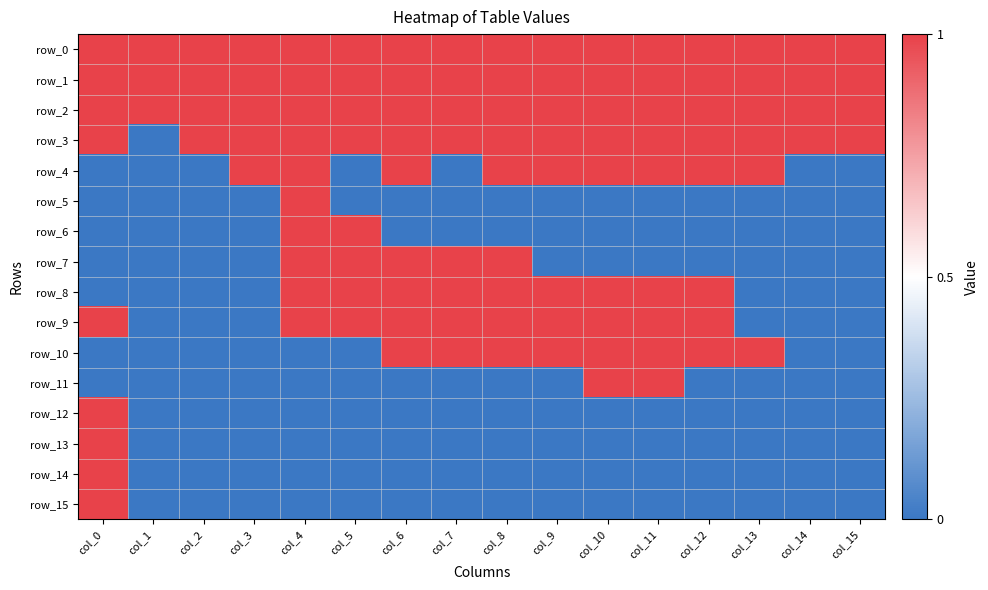

Reading left to right, what are all the values shown in this chart?

row_0: 1	1	1	1	1	1	1	1	1	1	1	1	1	1	1	1
row_1: 1	1	1	1	1	1	1	1	1	1	1	1	1	1	1	1
row_2: 1	1	1	1	1	1	1	1	1	1	1	1	1	1	1	1
row_3: 1	0	1	1	1	1	1	1	1	1	1	1	1	1	1	1
row_4: 0	0	0	1	1	0	1	0	1	1	1	1	1	1	0	0
row_5: 0	0	0	0	1	0	0	0	0	0	0	0	0	0	0	0
row_6: 0	0	0	0	1	1	0	0	0	0	0	0	0	0	0	0
row_7: 0	0	0	0	1	1	1	1	1	0	0	0	0	0	0	0
row_8: 0	0	0	0	1	1	1	1	1	1	1	1	1	0	0	0
row_9: 1	0	0	0	1	1	1	1	1	1	1	1	1	0	0	0
row_10: 0	0	0	0	0	0	1	1	1	1	1	1	1	1	0	0
row_11: 0	0	0	0	0	0	0	0	0	0	1	1	0	0	0	0
row_12: 1	0	0	0	0	0	0	0	0	0	0	0	0	0	0	0
row_13: 1	0	0	0	0	0	0	0	0	0	0	0	0	0	0	0
row_14: 1	0	0	0	0	0	0	0	0	0	0	0	0	0	0	0
row_15: 1	0	0	0	0	0	0	0	0	0	0	0	0	0	0	0